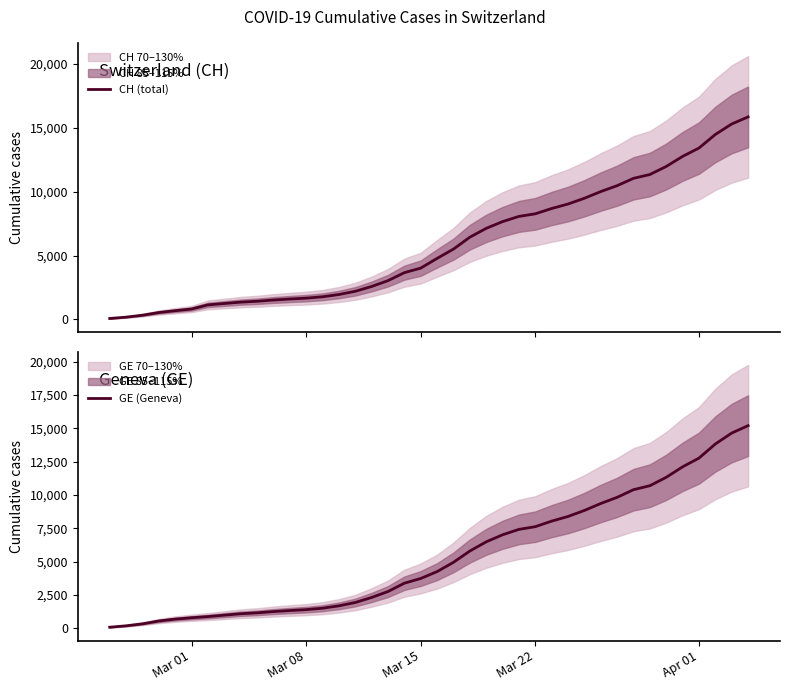

What are all the series names shown in the legend?

CH (total), GE (Geneva)